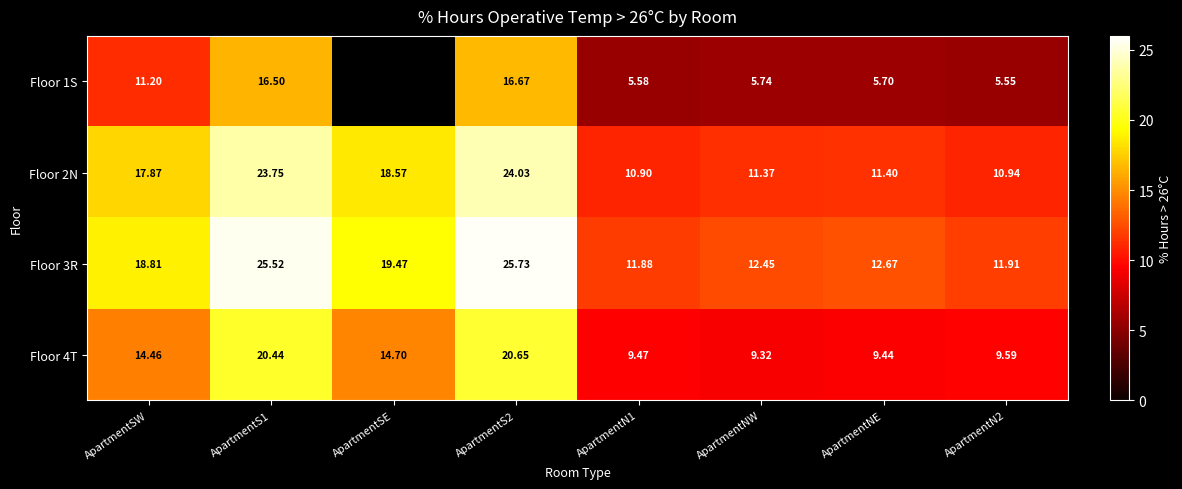

Is the value of Floor 1S at ApartmentS2 greater than the value of Floor 4T at ApartmentSE?

Yes